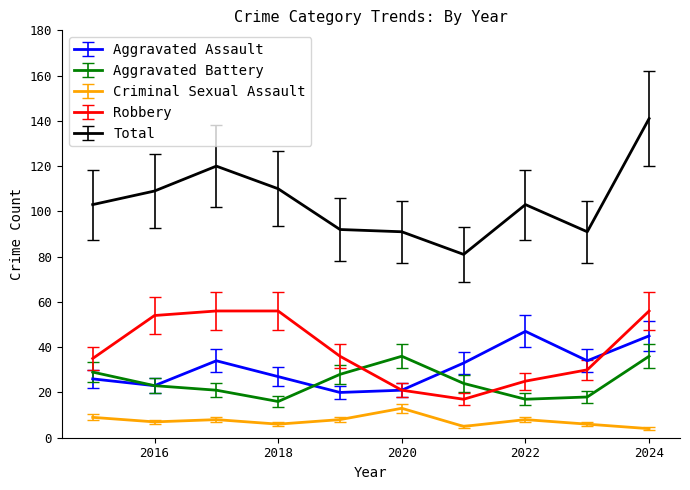

What is the minimum value for Total?

81